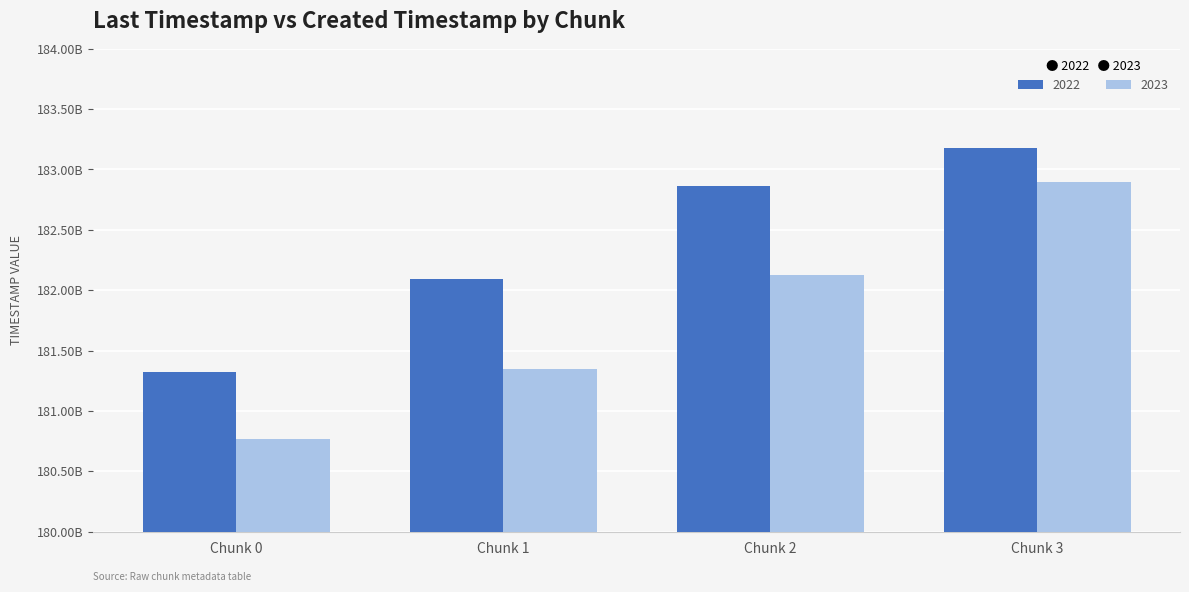

Rank the series by their maximum value, from lowest to highest.

2023, 2022